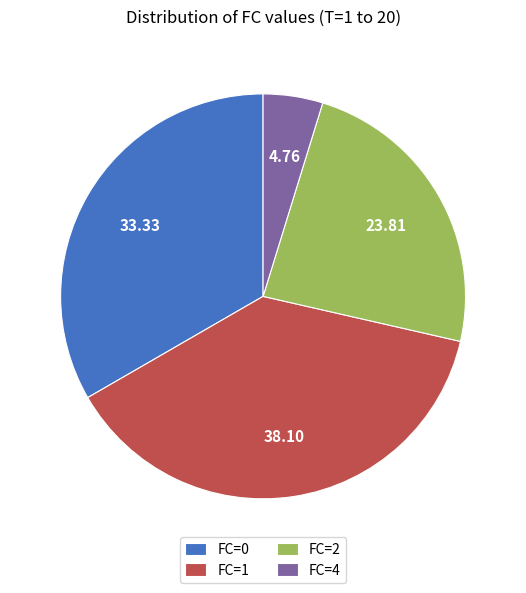

Is the sum of FC=1 and FC=0 greater than half?

Yes